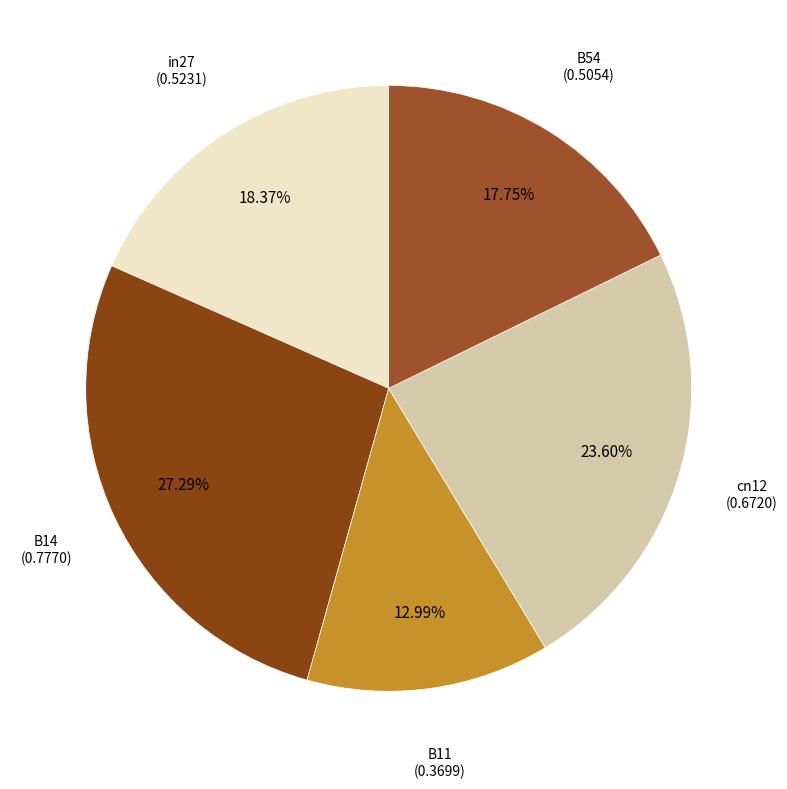

To the nearest percent, what is the difference between the B11 and cn12 slice percentages?

11%